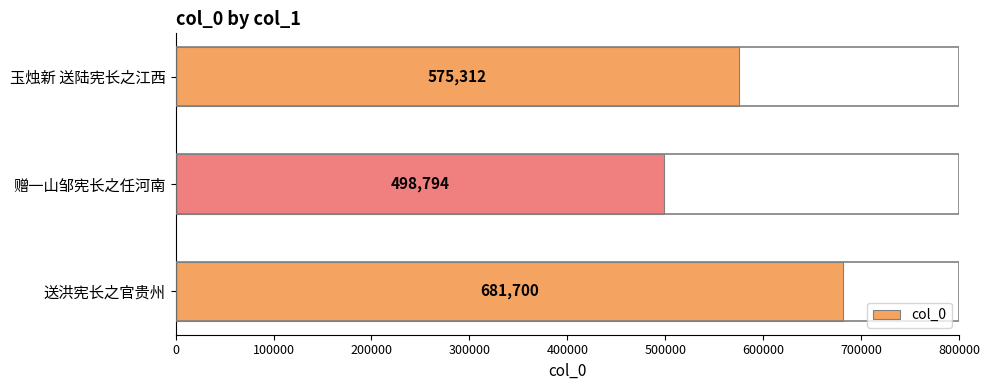

Approximately how many times larger is the value at 送洪宪长之官贵州 compared to 赠一山邹宪长之任河南?

1.4